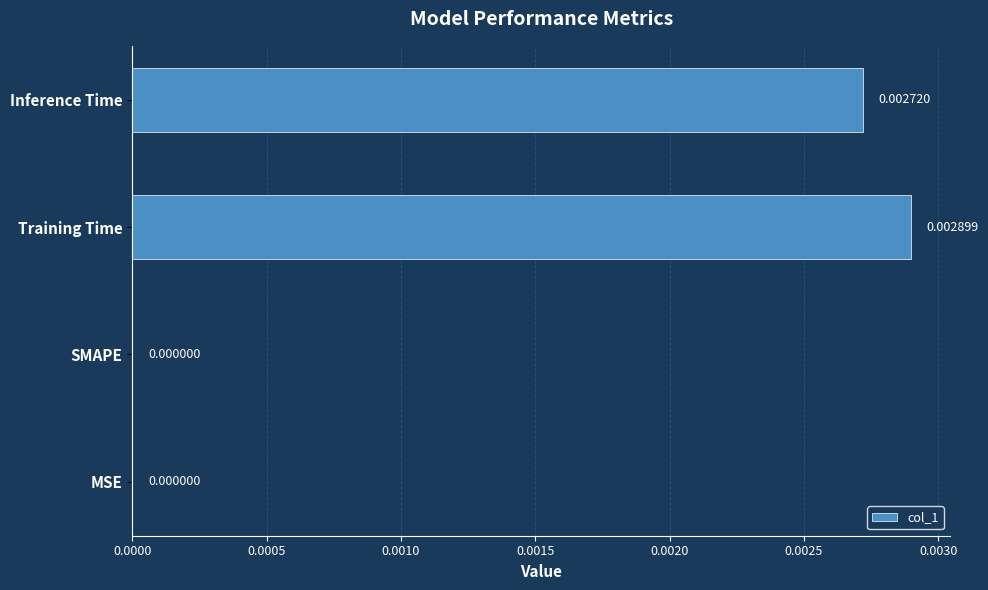

At which category does the chart reach its peak across all series?

Training Time